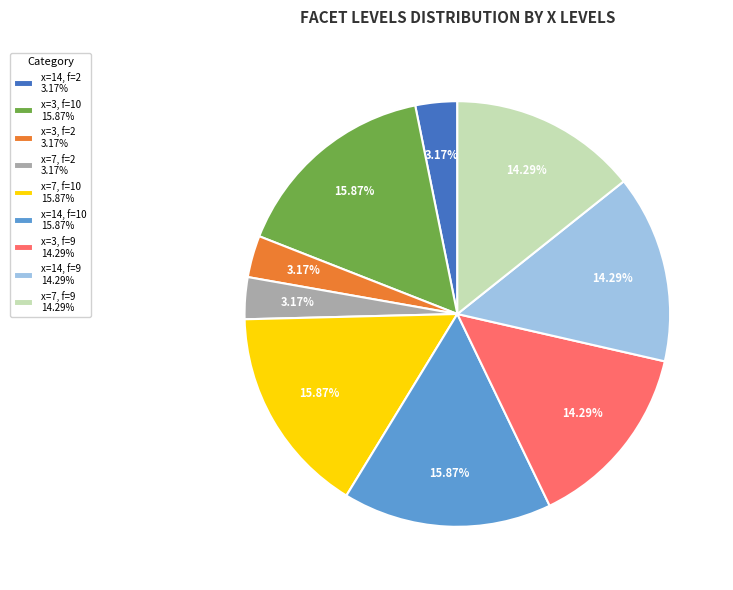

Do x=7, f=10 15.87% and x=3, f=10 15.87% together represent more than half of the pie?

No